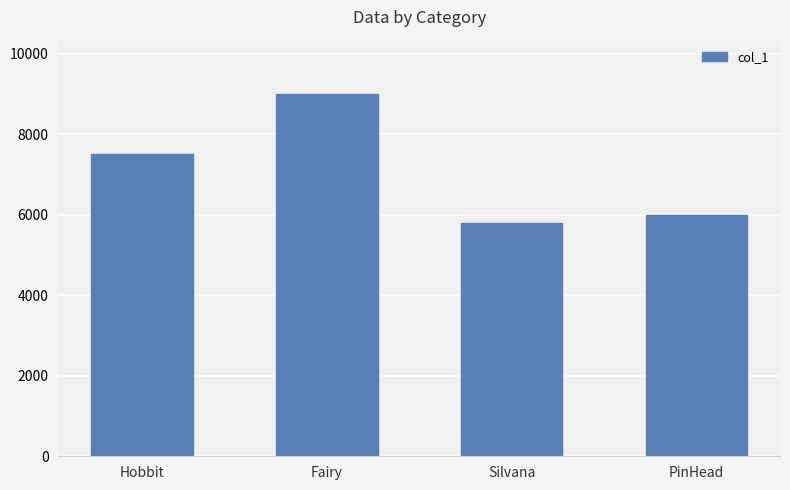

List the labels in order of value, smallest first.

Silvana, PinHead, Hobbit, Fairy